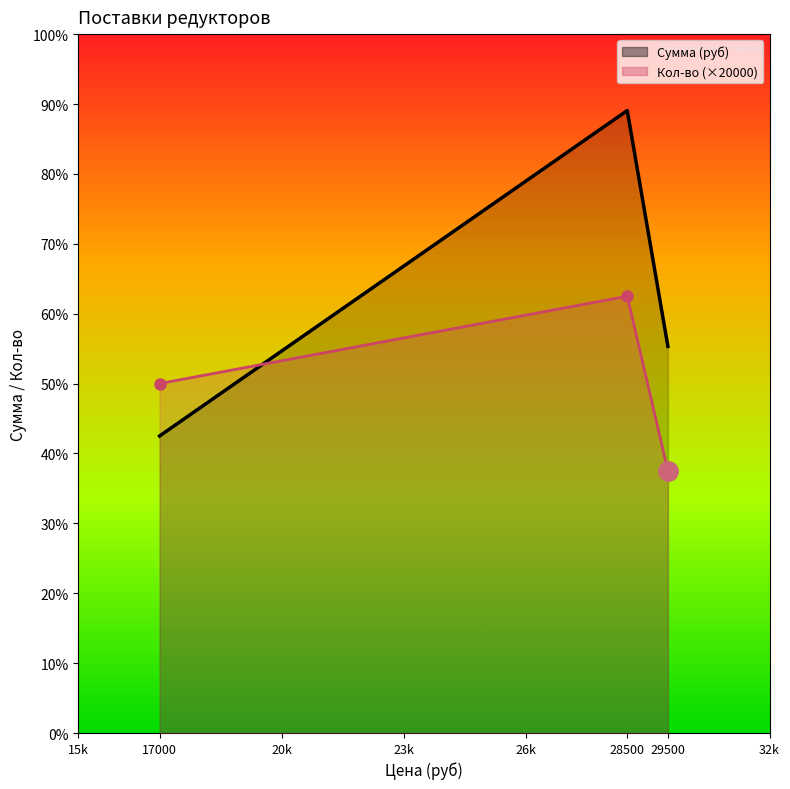

List the series in order of their overall mean, lowest first.

Кол-во, Сумма (руб)